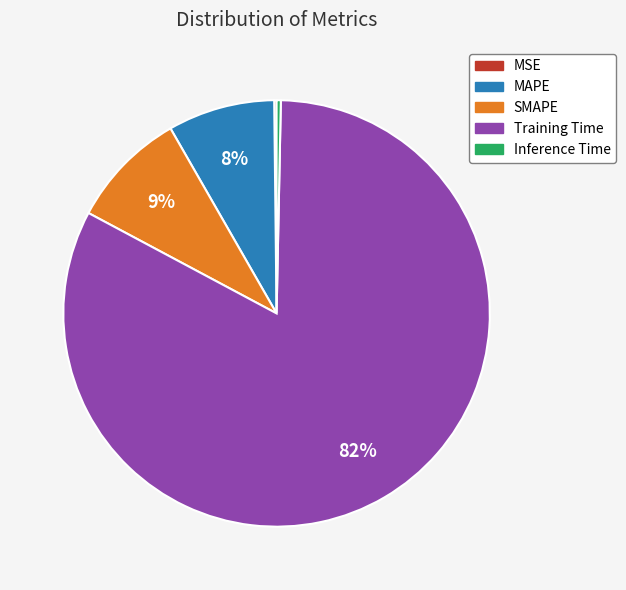

To the nearest percent, what percentage of the pie is SMAPE?

9%